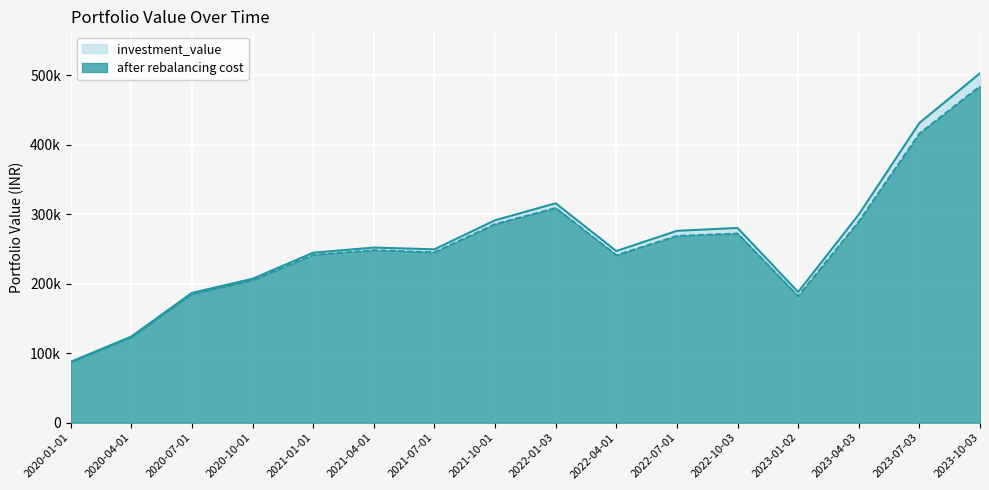

Is it true that after rebalancing cost equals 272306.6 at 2022-10-03?

True